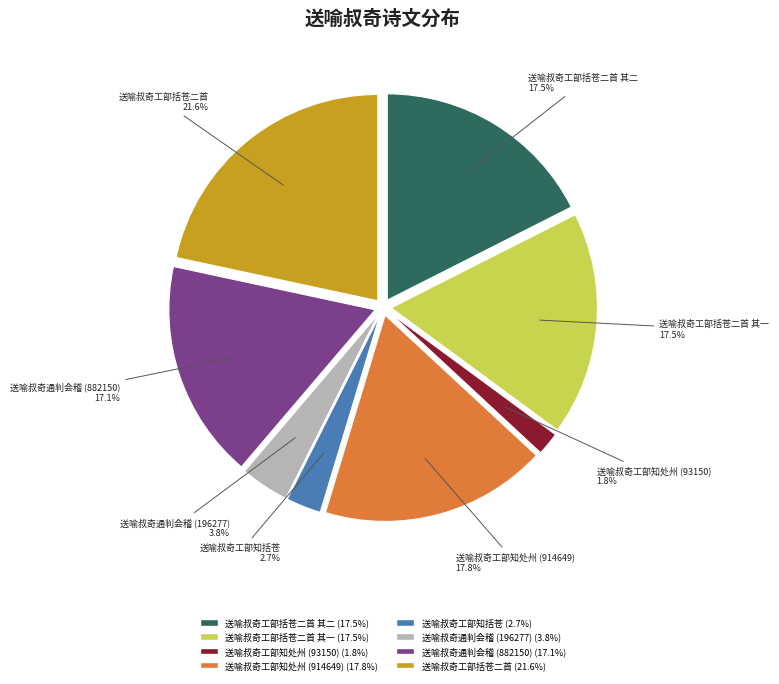

Is there a majority slice in this chart?

No